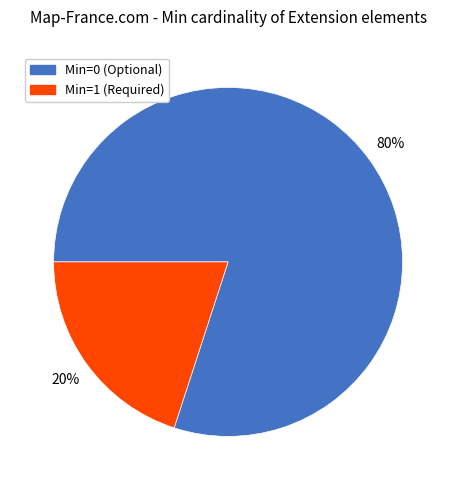

What percentage is the Min=0 (Optional) slice, to the nearest percent?

80%